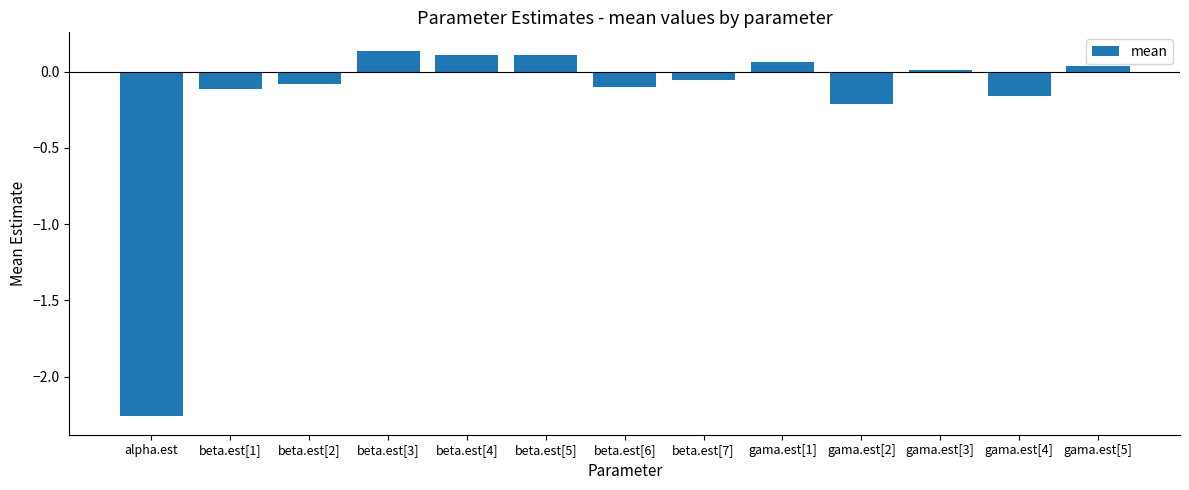

What is the difference between the second highest and minimum values?

2.4